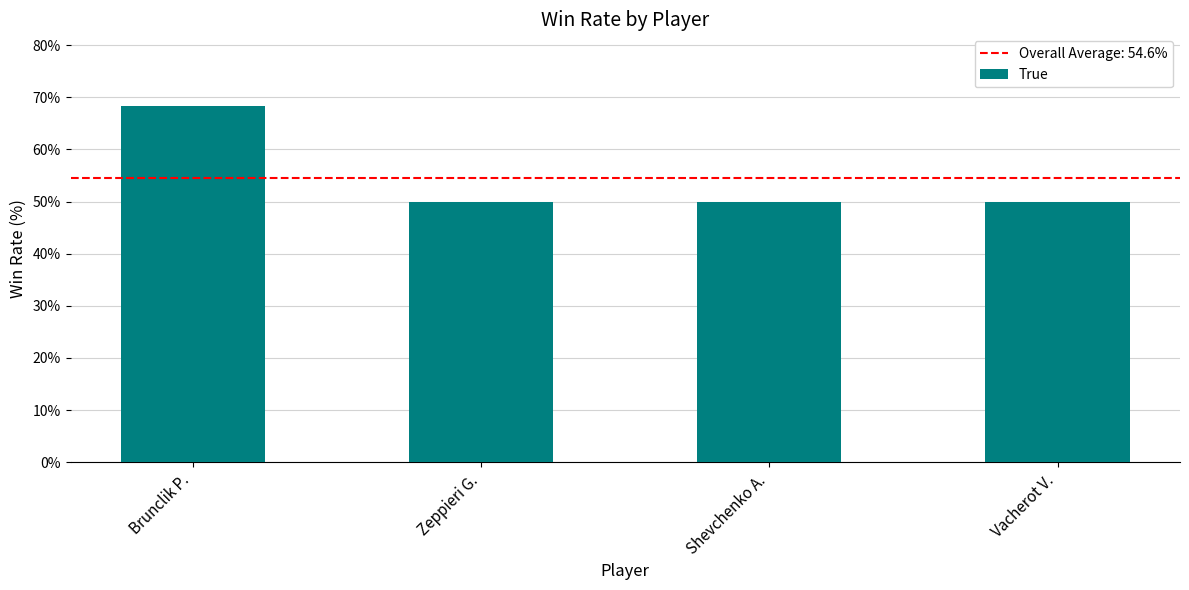

Which category has the highest value across all series?

Brunclik P.